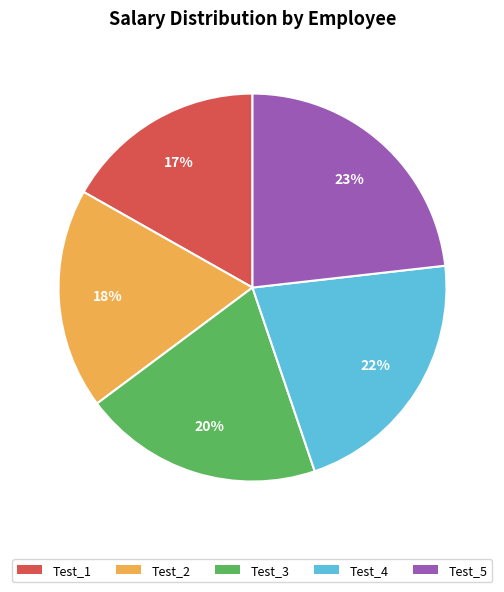

Which category has the smallest portion of the pie?

Test_1